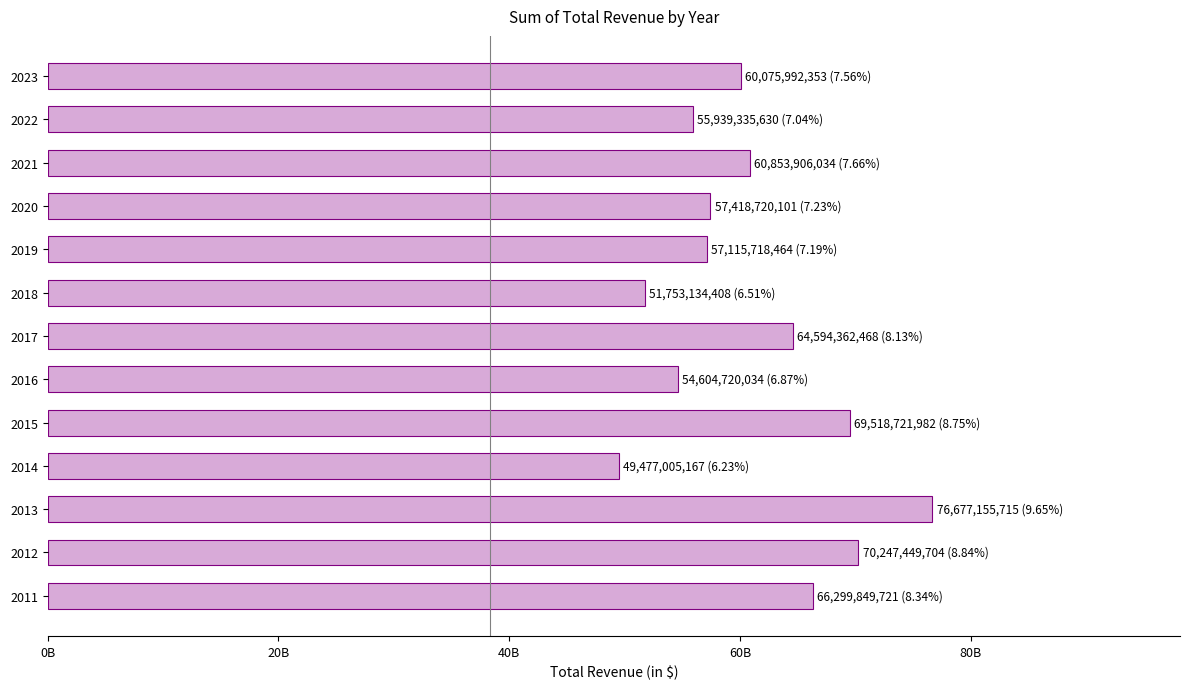

Are the bars horizontal?

Yes